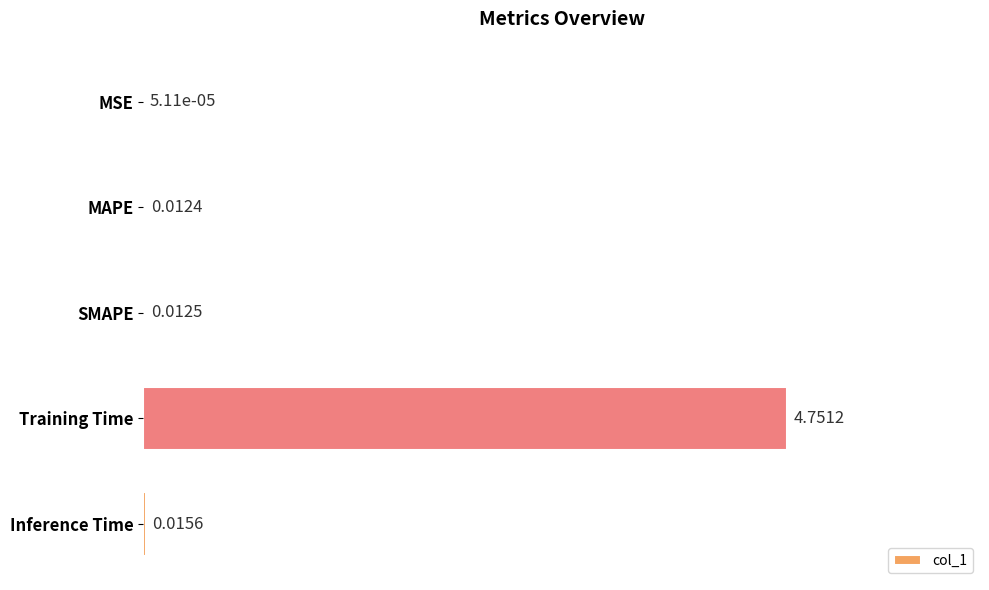

Are the bars grouped side by side (vs. stacked)?

No